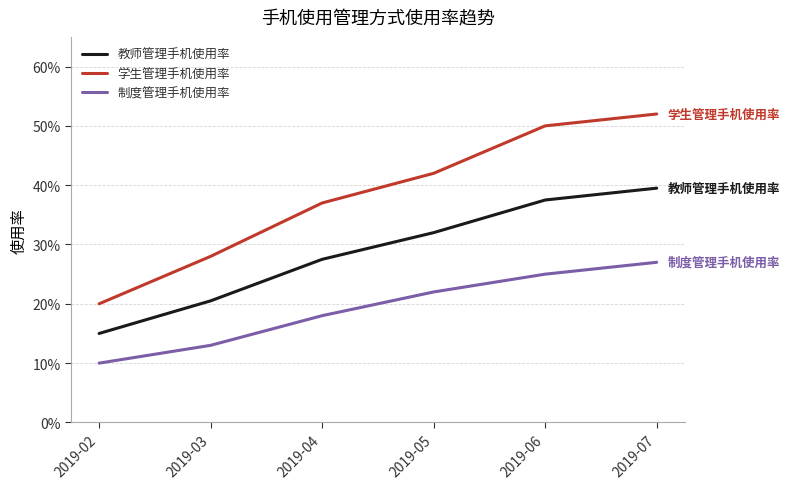

Rank the categories by 制度管理手机使用率 value from lowest to highest.

2019-02, 2019-03, 2019-04, 2019-05, 2019-06, 2019-07